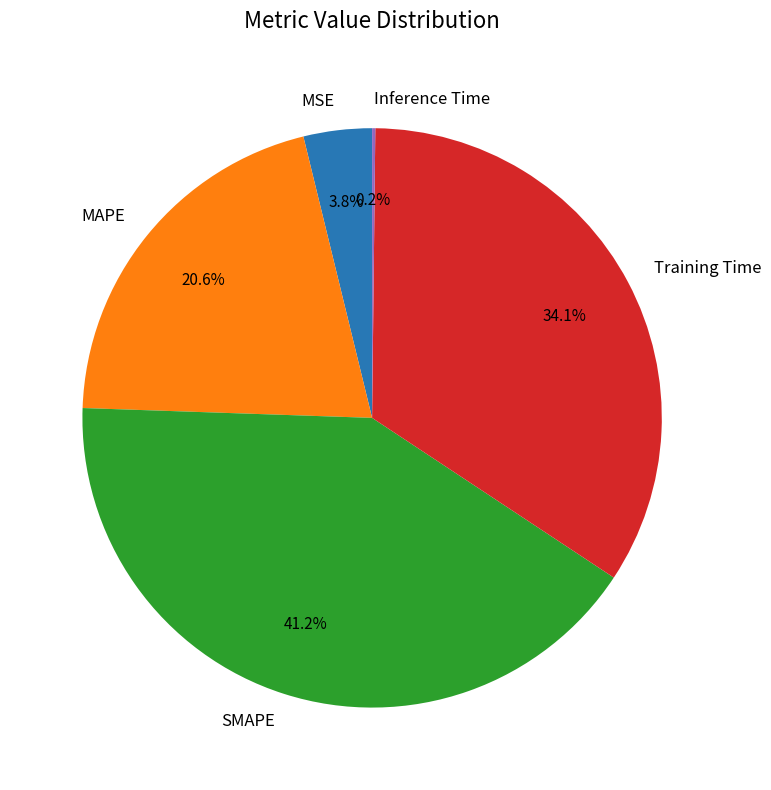

To the nearest percent, what is the average slice percentage?

20%